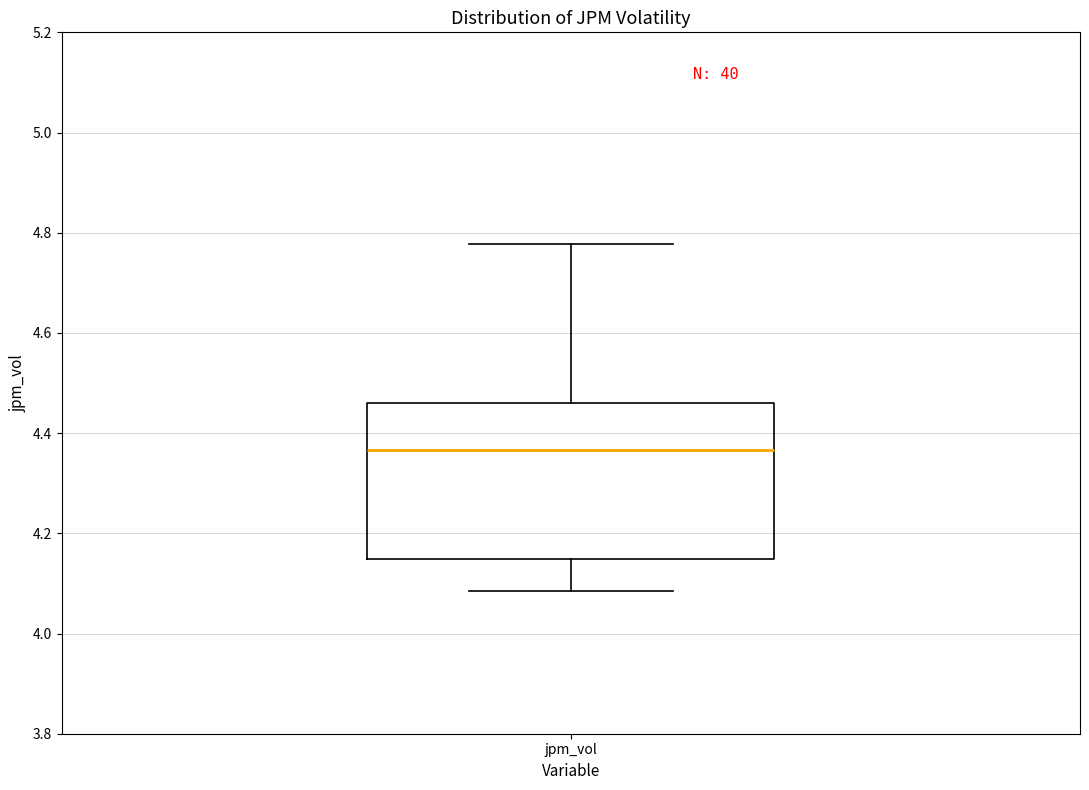

Where does the median line of the box for jpm_vol sit on the y-axis? The values are not printed on the chart, so give them approximately, as read against the axis.

4.36